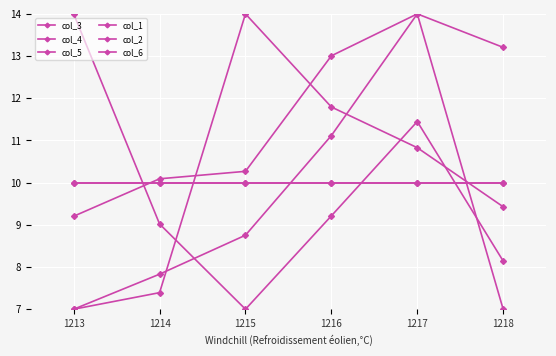

Where do col_4 and col_6 first cross each other?

1213 and 1214